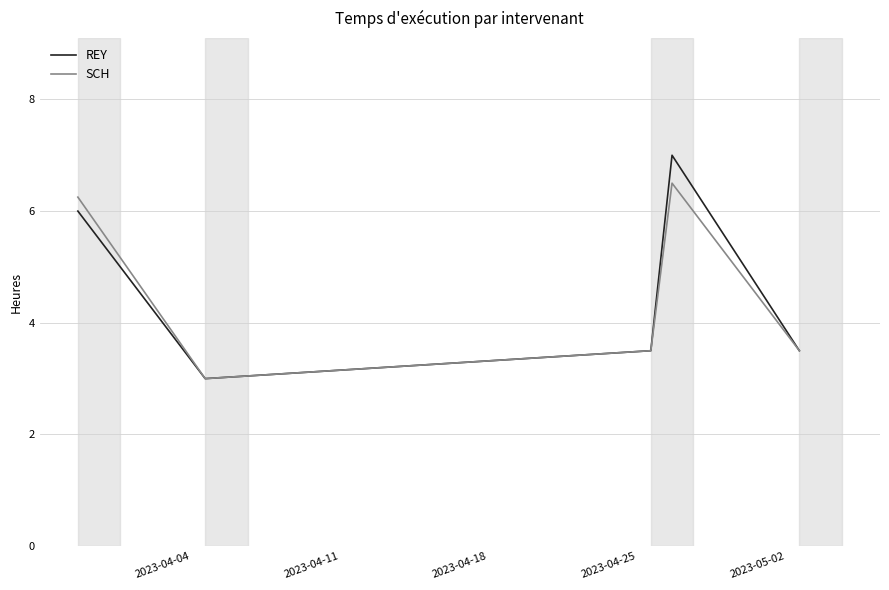

What is the greatest value displayed?

7.0